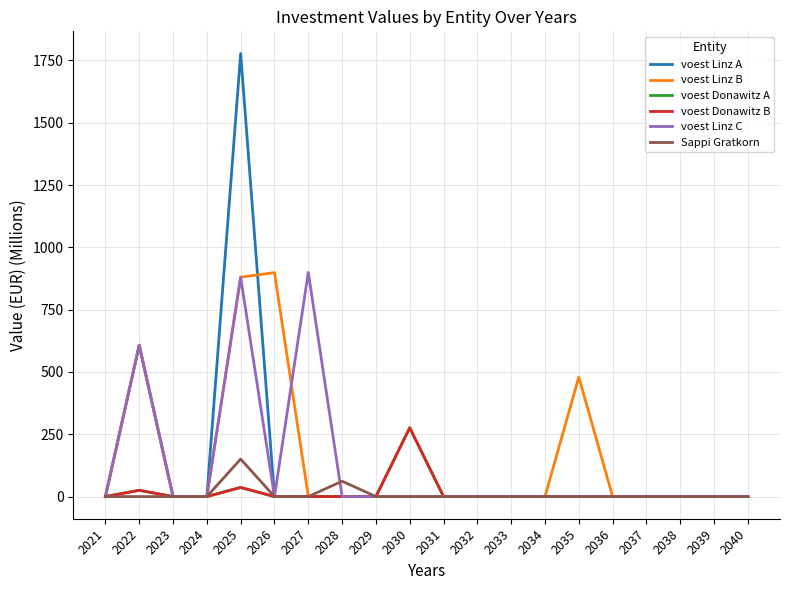

How many interior local peaks does the voest Linz A series have?

2